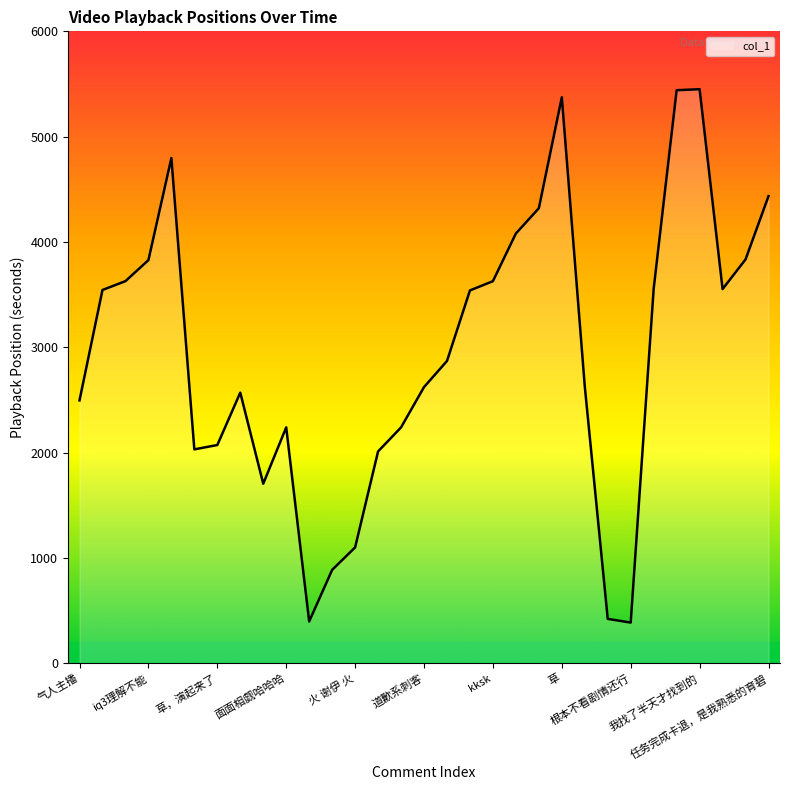

What is the minimum value shown in the chart?

387.4